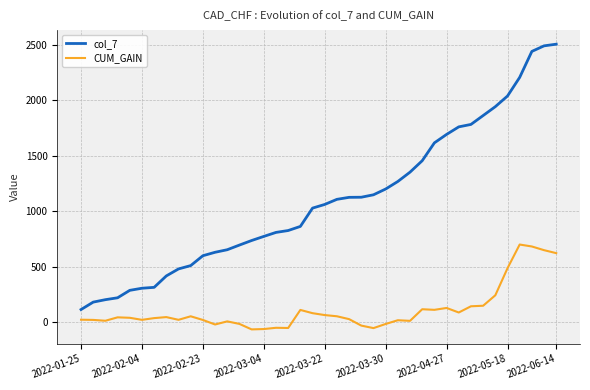

True or false: col_7 and CUM_GAIN intersect in this chart.

False